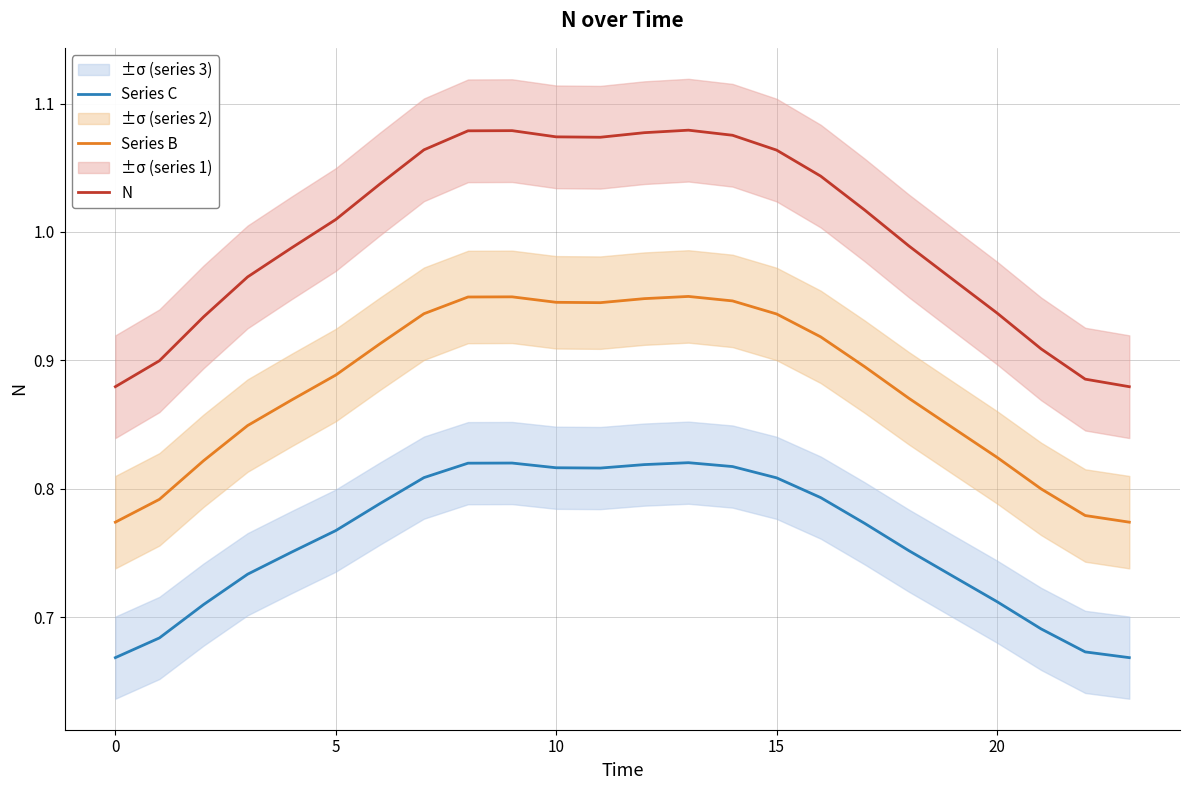

What is the difference between the highest and lowest values at 8?

0.3